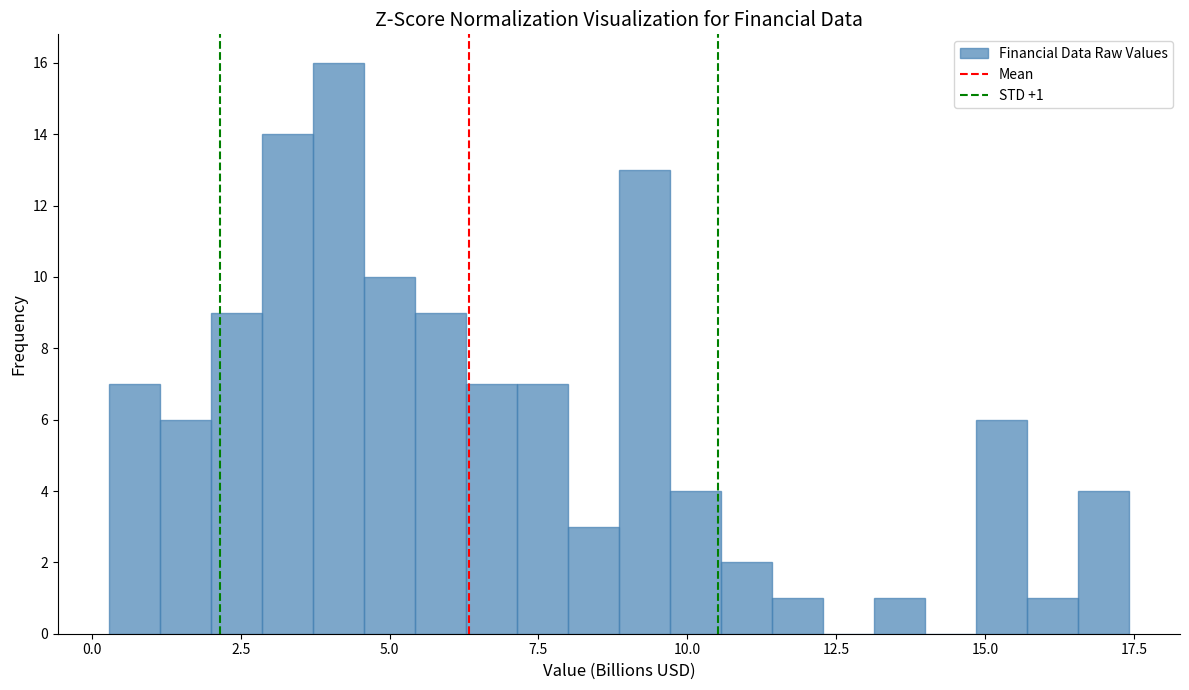

Read against the x-axis, roughly where is the centre of the tallest bar?

4.0